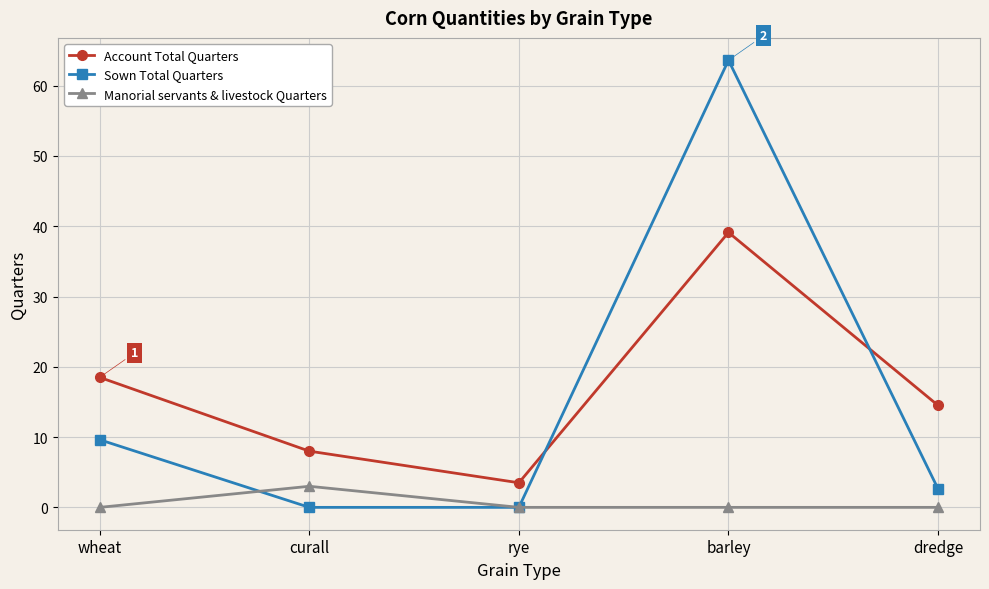

At which category is the sum across all series the highest?

barley